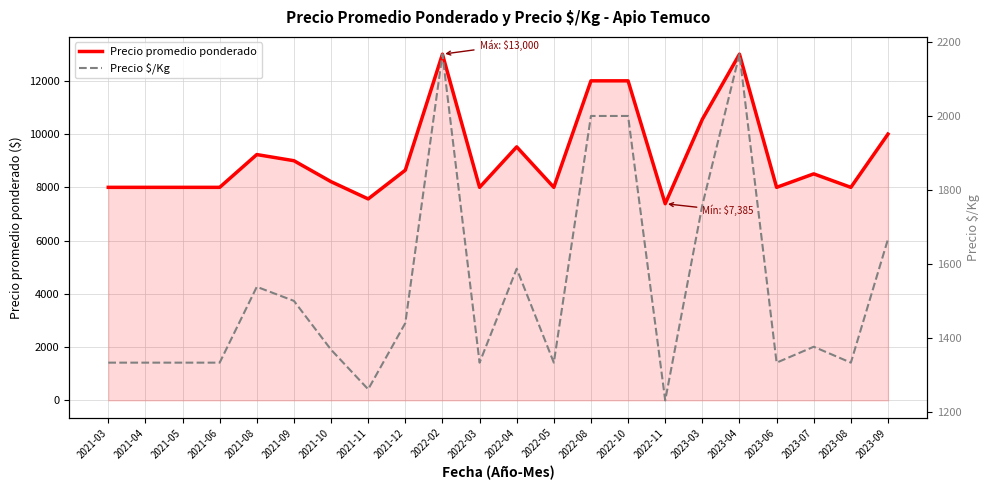

Rank the series by their average value, from lowest to highest.

Precio $/Kg, Precio promedio ponderado